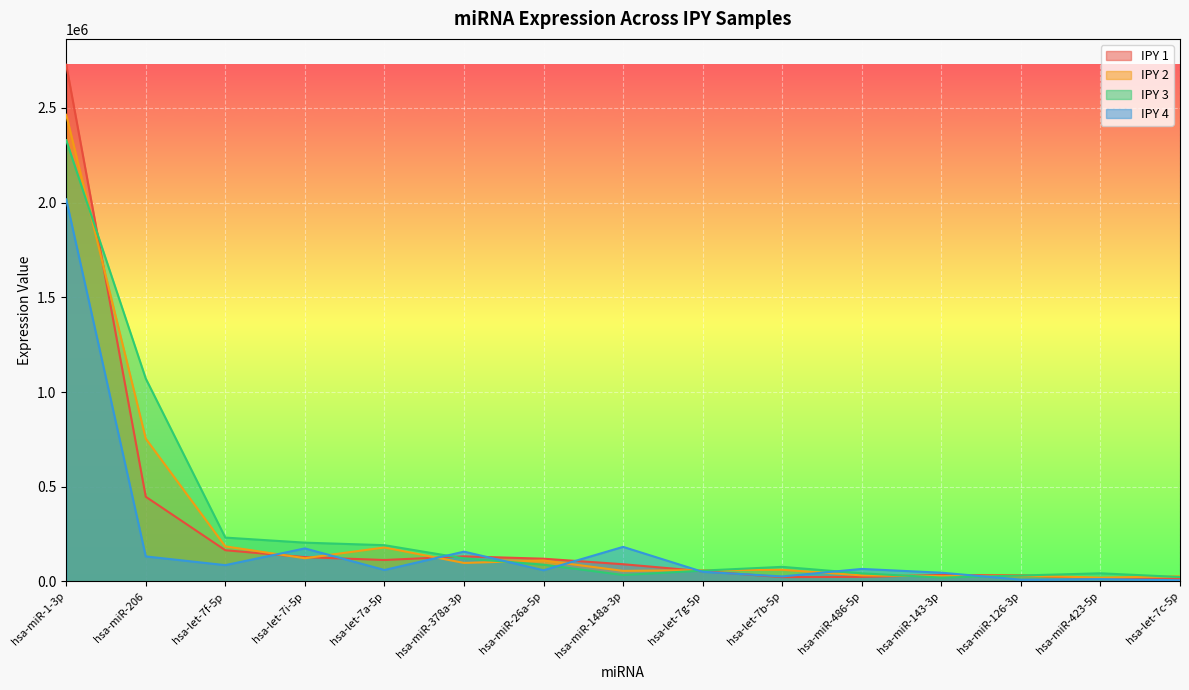

Does the chart display data point markers on the line(s)?

No